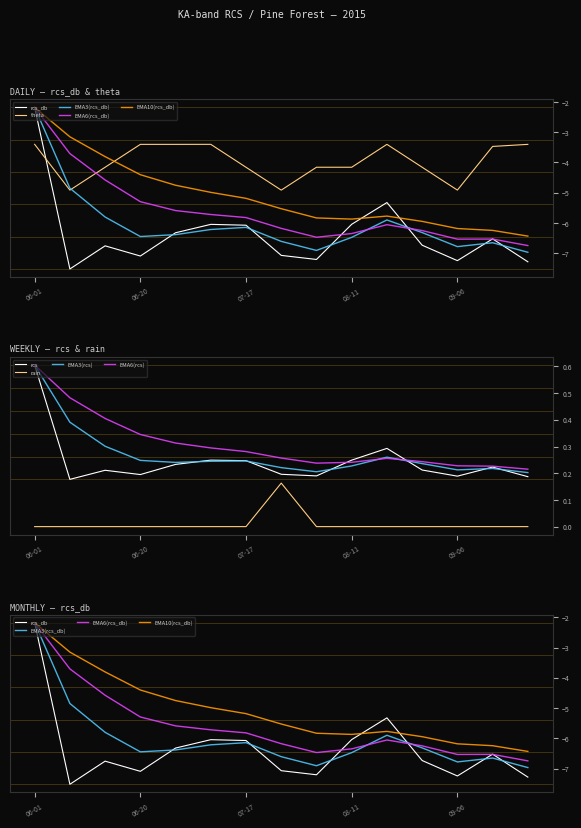

The value of theta at 2015-09-08 is -4.7. True or false?

False